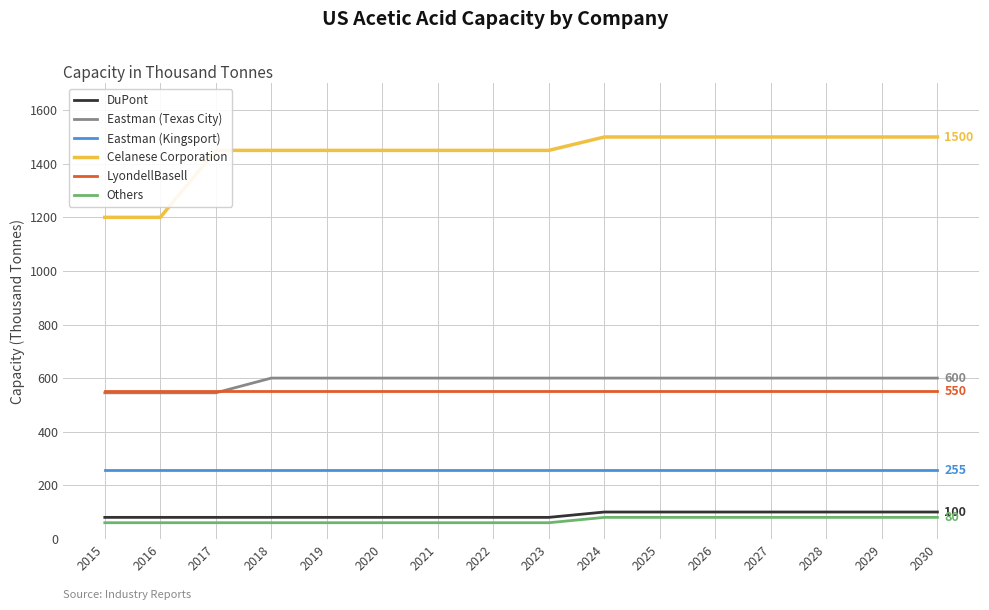

What is the spread (max minus min) of values at 2029?

1420